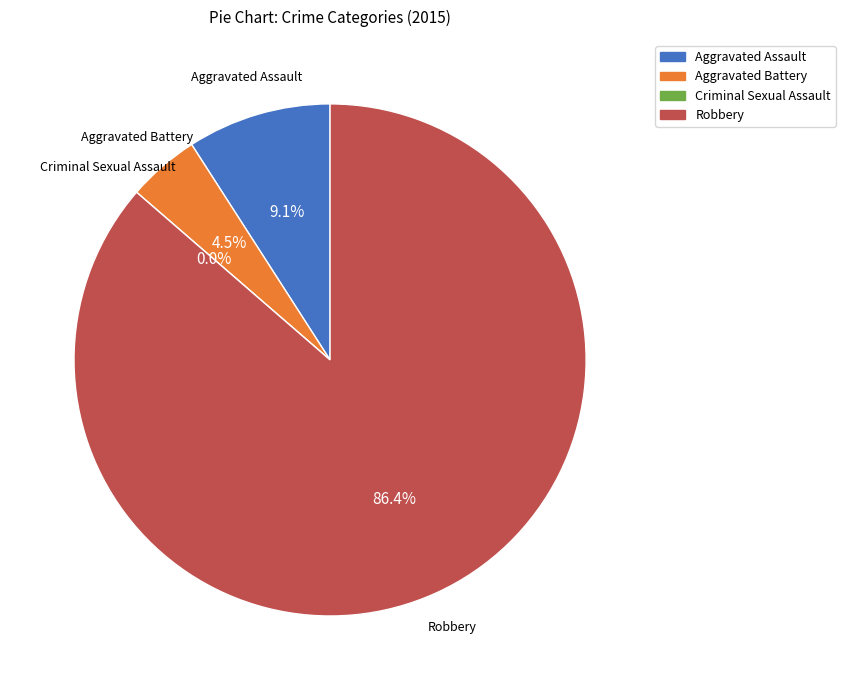

Does Robbery represent more than half of the total?

Yes